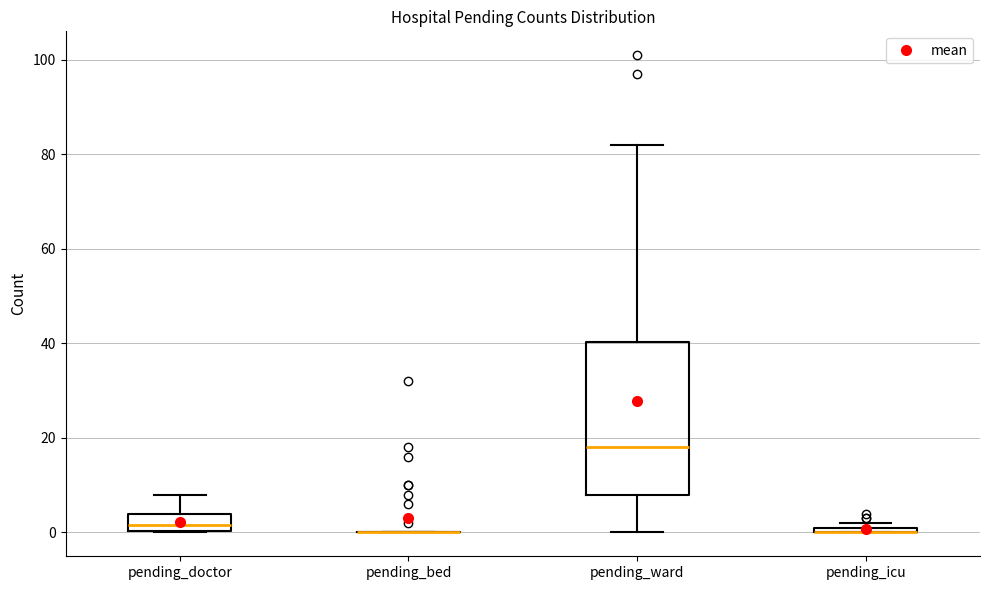

Comparing the boxes themselves (not the whiskers), which one is the tallest?

pending_ward